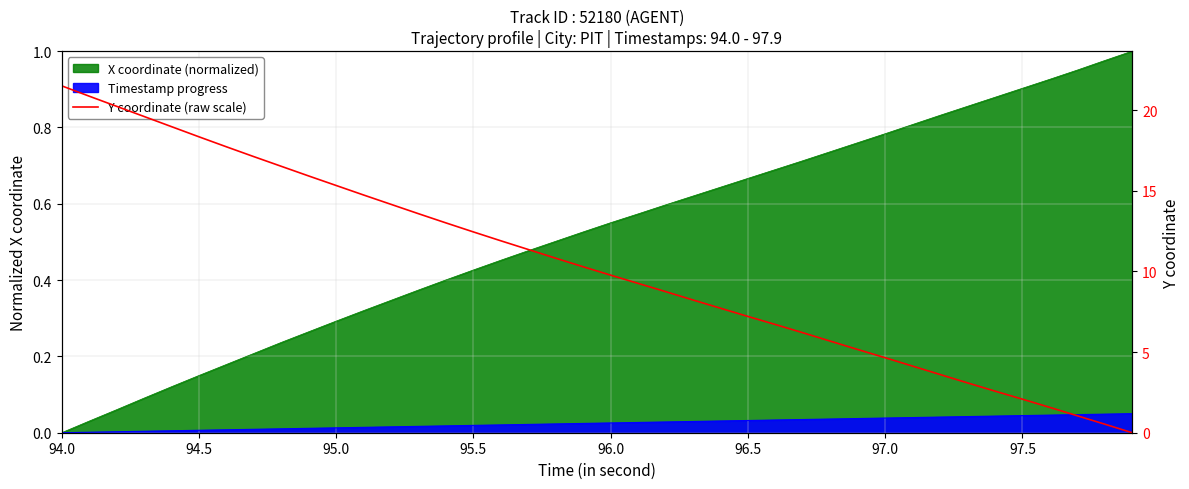

Is it true that the value at 95.5 is 12.5?

True